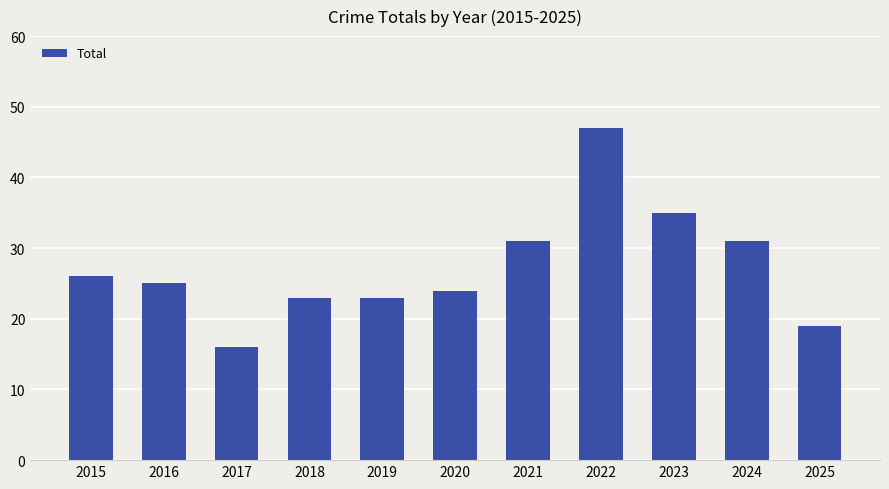

What is the minimum value shown in the chart?

16